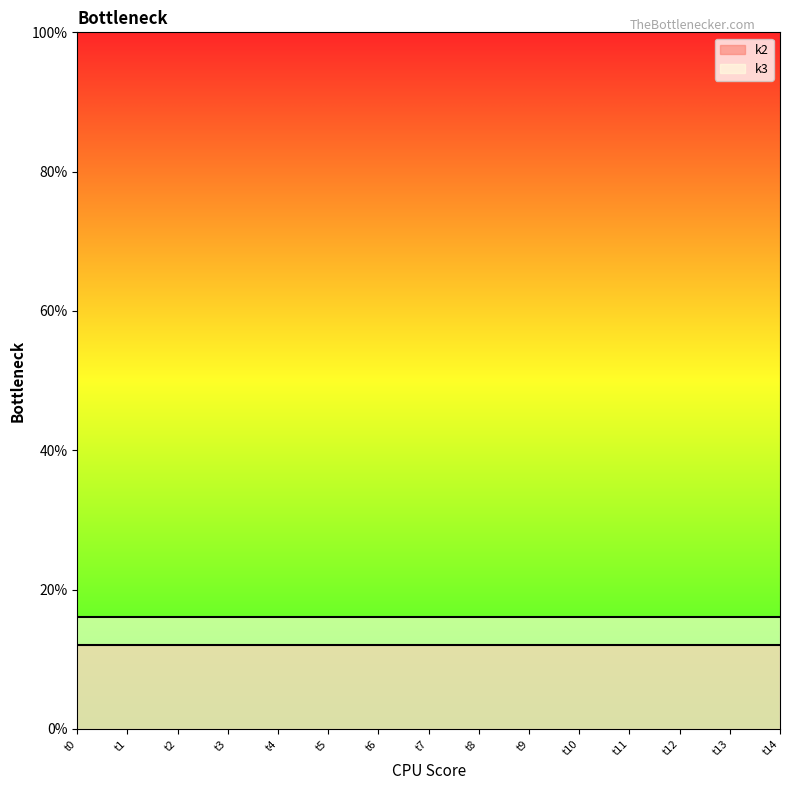

True or false: k3 and k2 cross at least once.

False